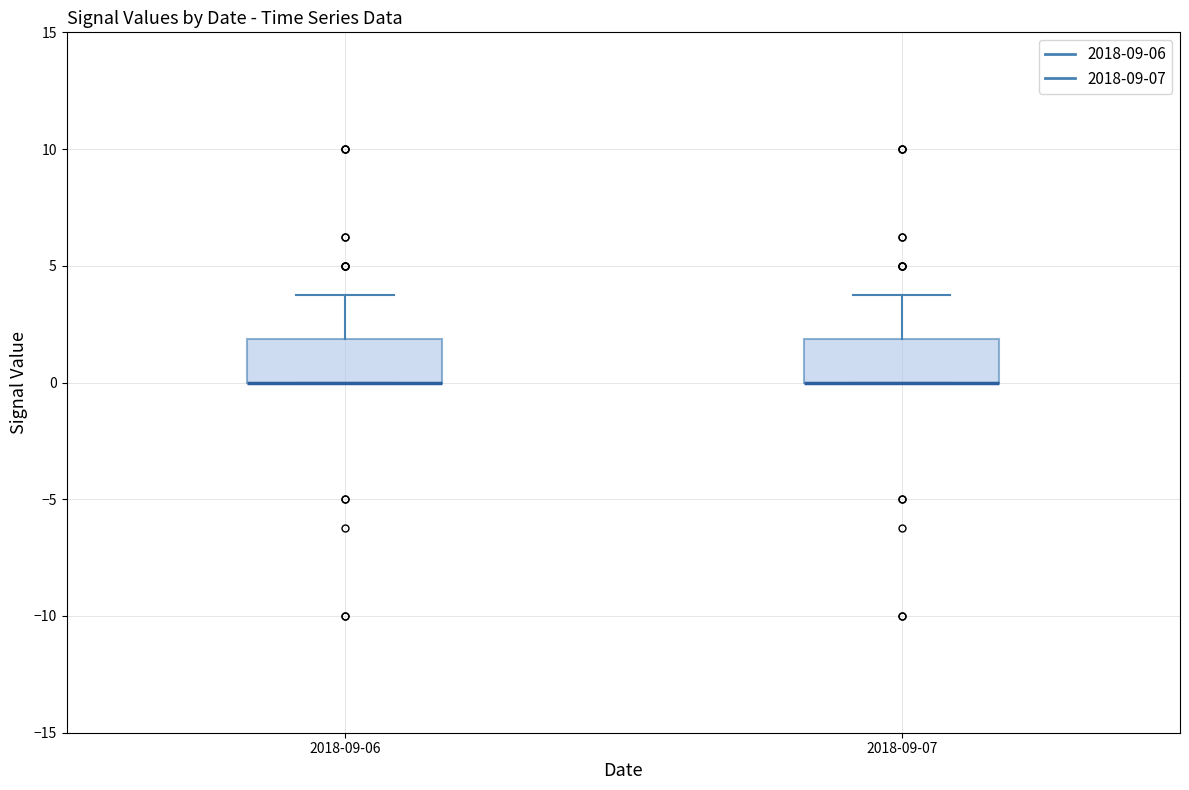

Where does the upper whisker of the box for 2018-09-07 end on the y-axis? The values are not printed on the chart, so give them approximately, as read against the axis.

4